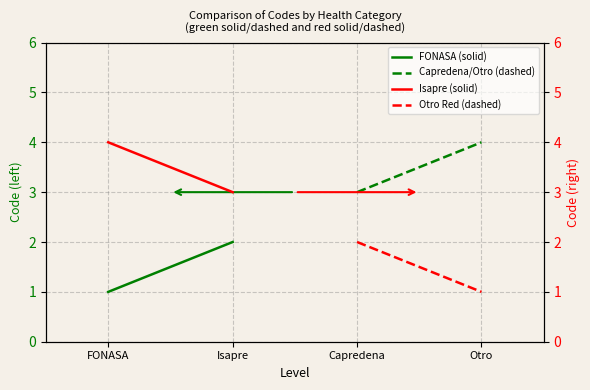

Where is Isapre (solid) nearest to the value 3?

Isapre